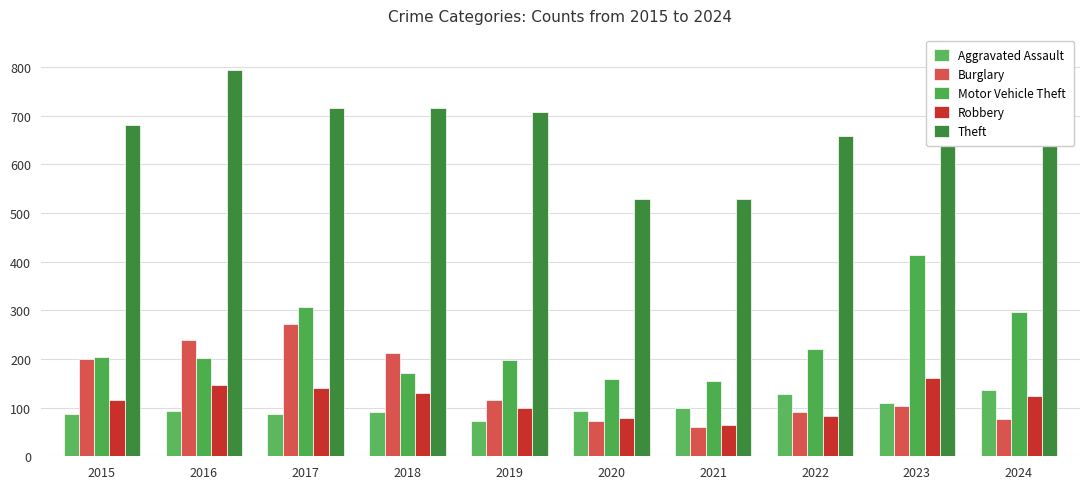

The value of Theft at 2017 is 150. True or false?

False